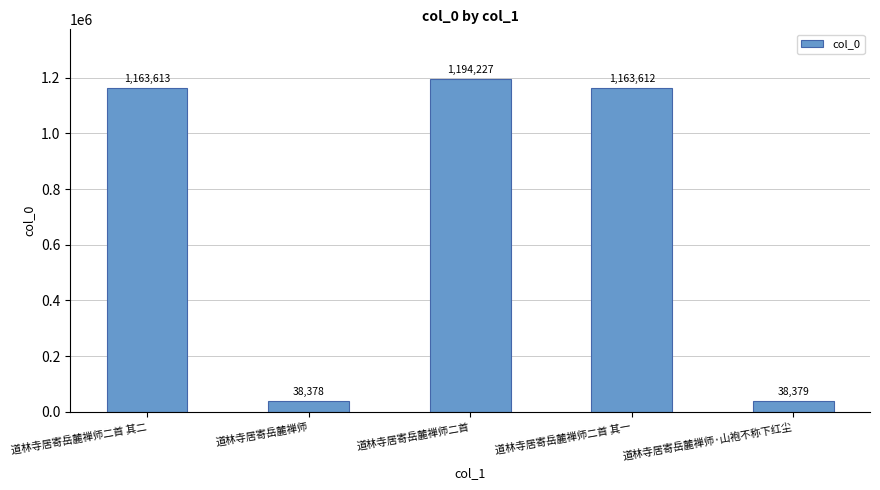

What is the approximate value at 道林寺居寄岳麓禅师二首 其二, to the nearest 10?

1163610